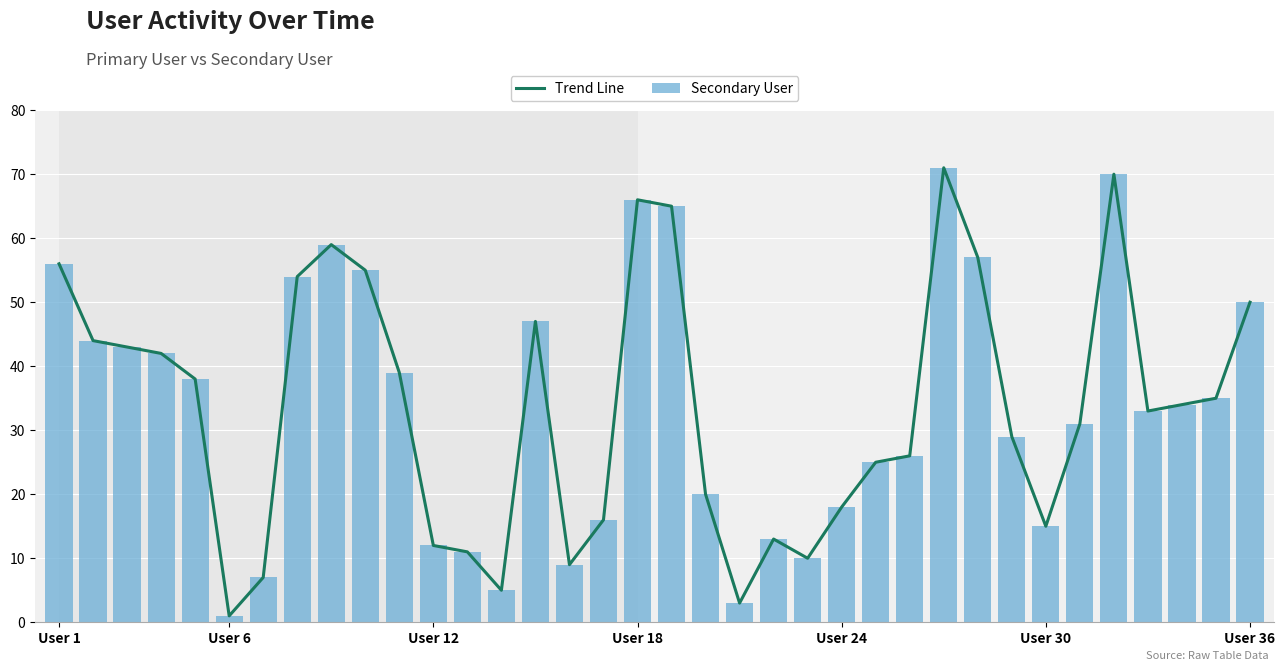

What are all the series names shown in the legend?

Trend Line, Secondary User